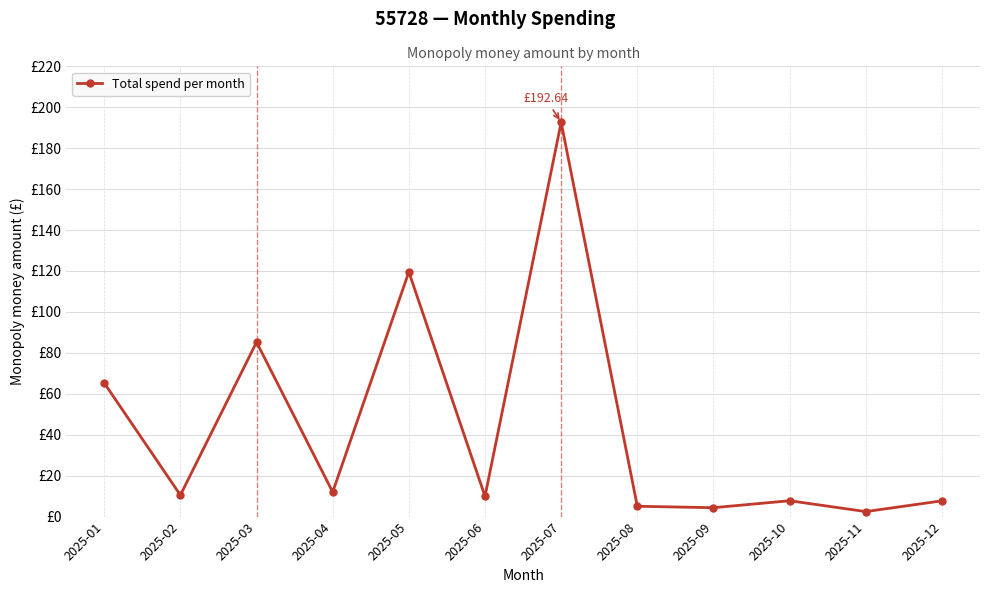

Rank the categories by value from lowest to highest.

2025-11, 2025-09, 2025-08, 2025-12, 2025-10, 2025-06, 2025-02, 2025-04, 2025-01, 2025-03, 2025-05, 2025-07